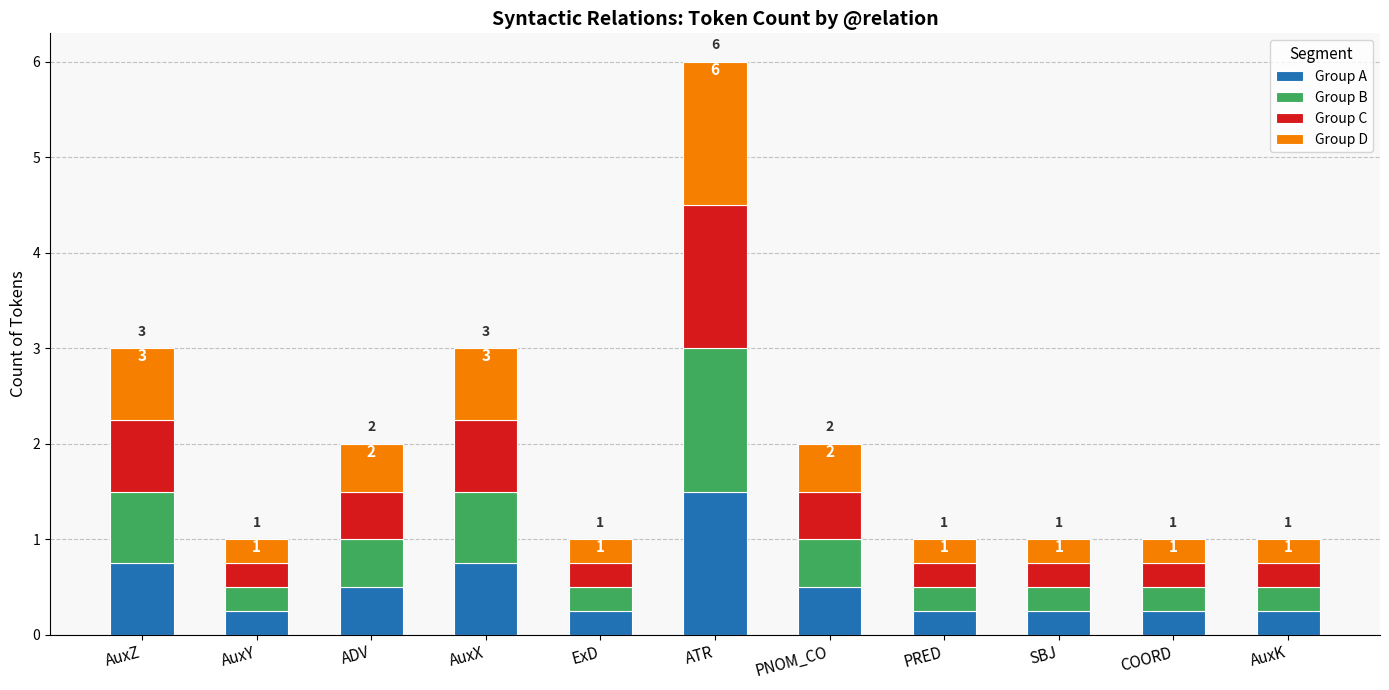

Are the bars horizontal?

No